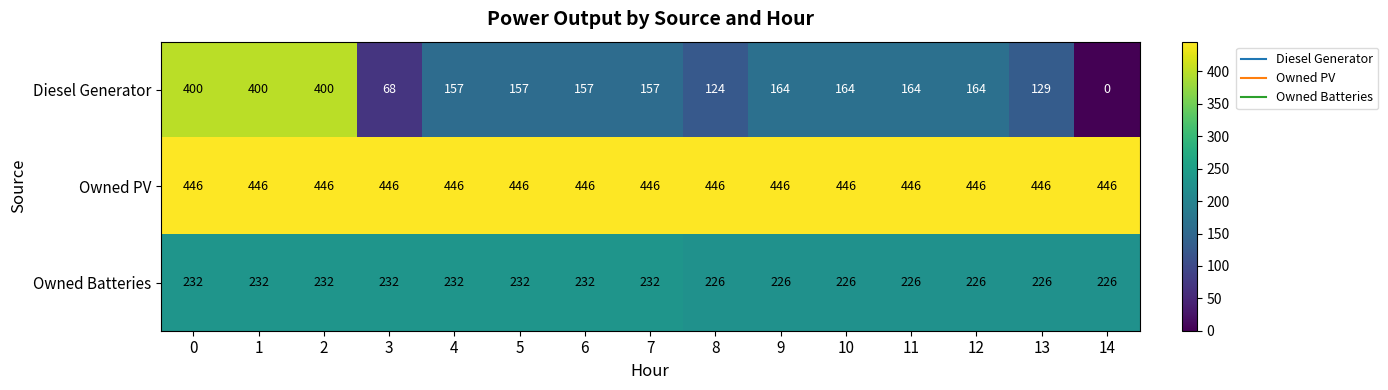

What value does the Owned PV series have at 11?

446